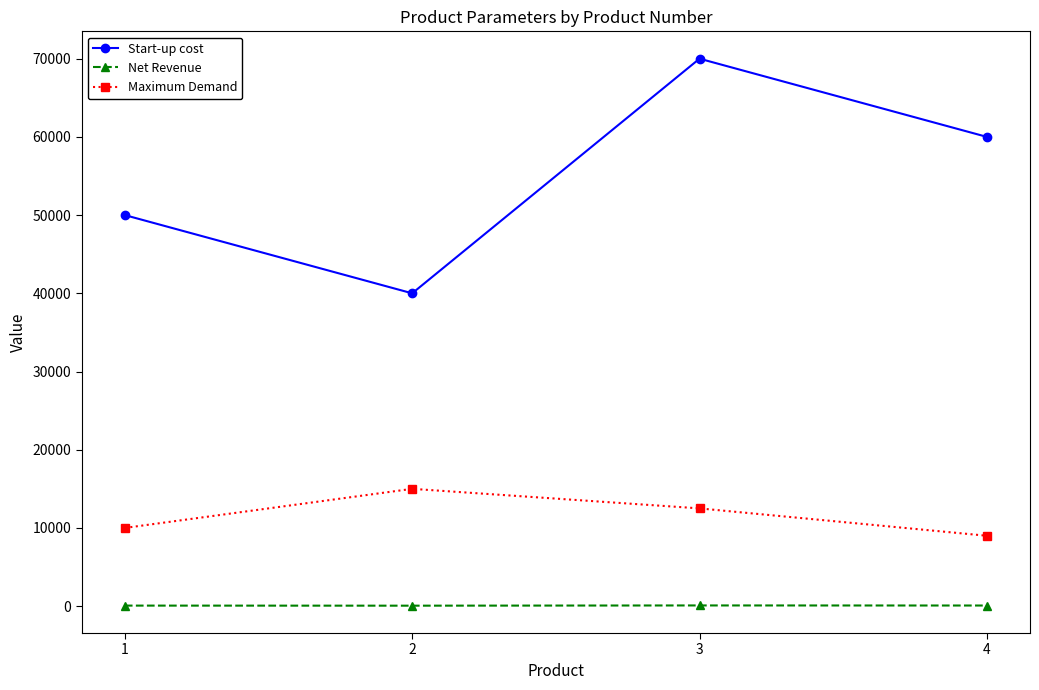

How many interior local valleys does the Start-up cost series have?

1